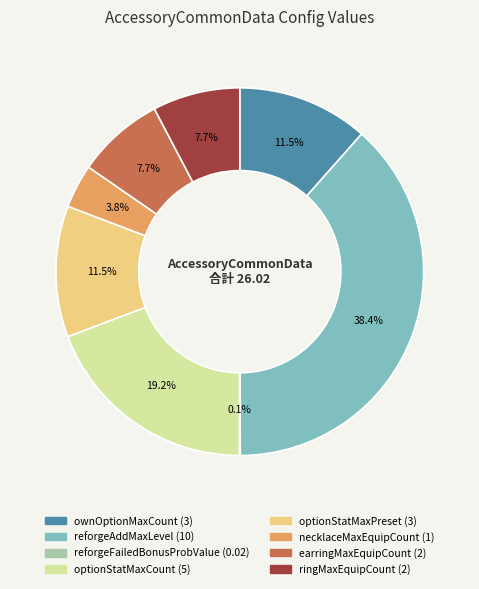

What is the largest slice in the pie chart?

reforgeAddMaxLevel